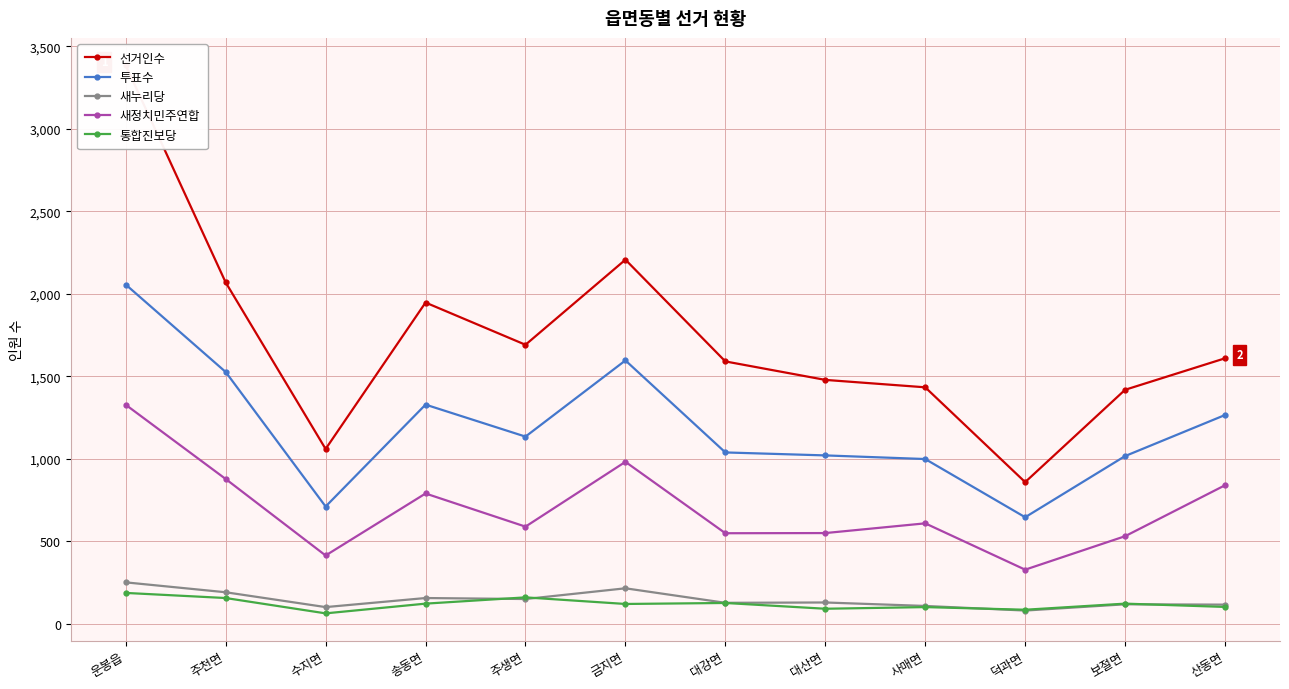

Reading right to left, what are all the values shown in this chart?

선거인수: 1609	1418	858	1433	1478	1590	2207	1691	1947	1059	2069	3386
투표수: 1265	1016	645	998	1020	1038	1596	1134	1328	710	1526	2056
새누리당: 115	117	79	107	128	126	214	149	155	100	190	250
새정치민주연합: 839	530	327	608	549	548	981	588	789	413	877	1327
통합진보당: 101	121	84	100	90	125	119	159	121	62	155	186